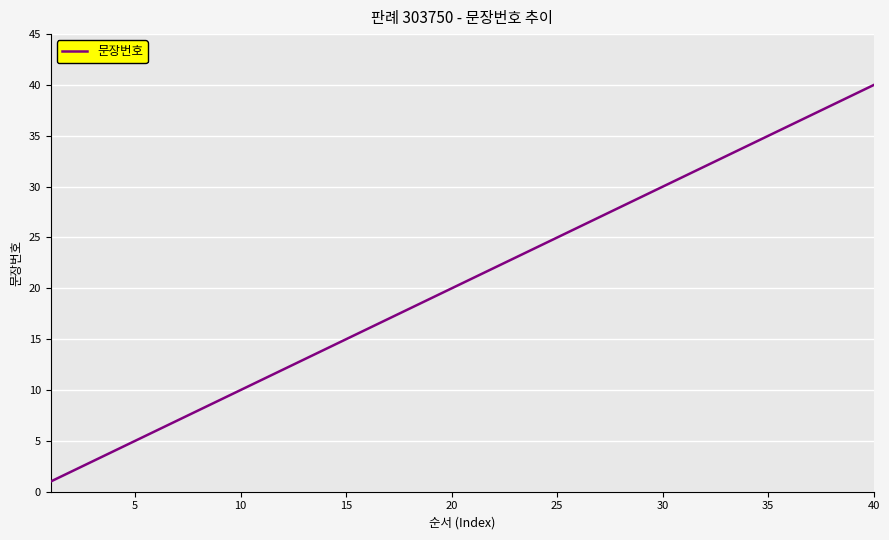

What is the maximum value shown in the chart?

40